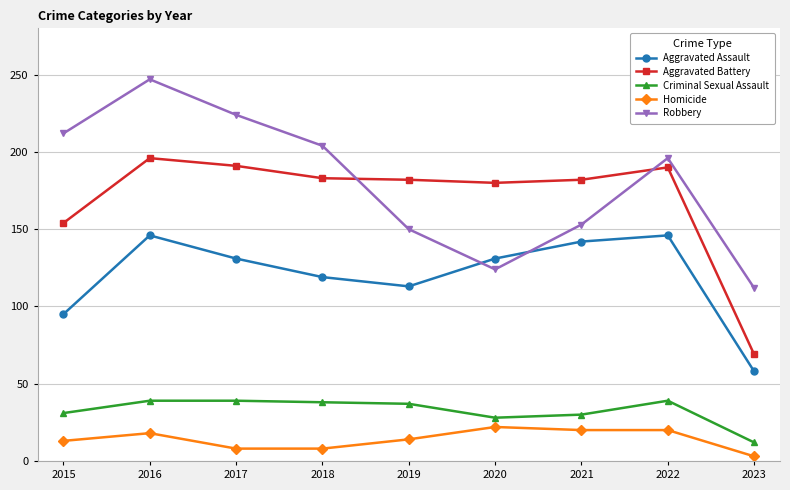

How many interior local peaks does the Aggravated Assault series have?

2